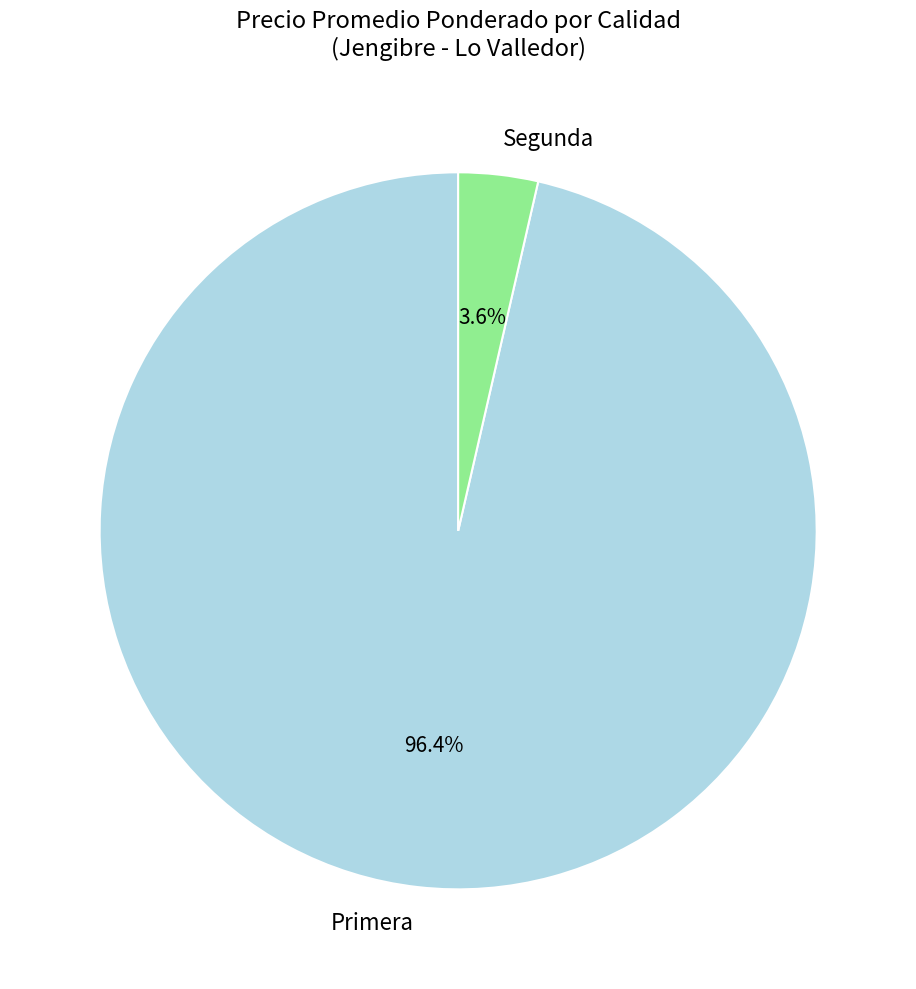

Rank the categories by value from highest to lowest.

Primera, Segunda